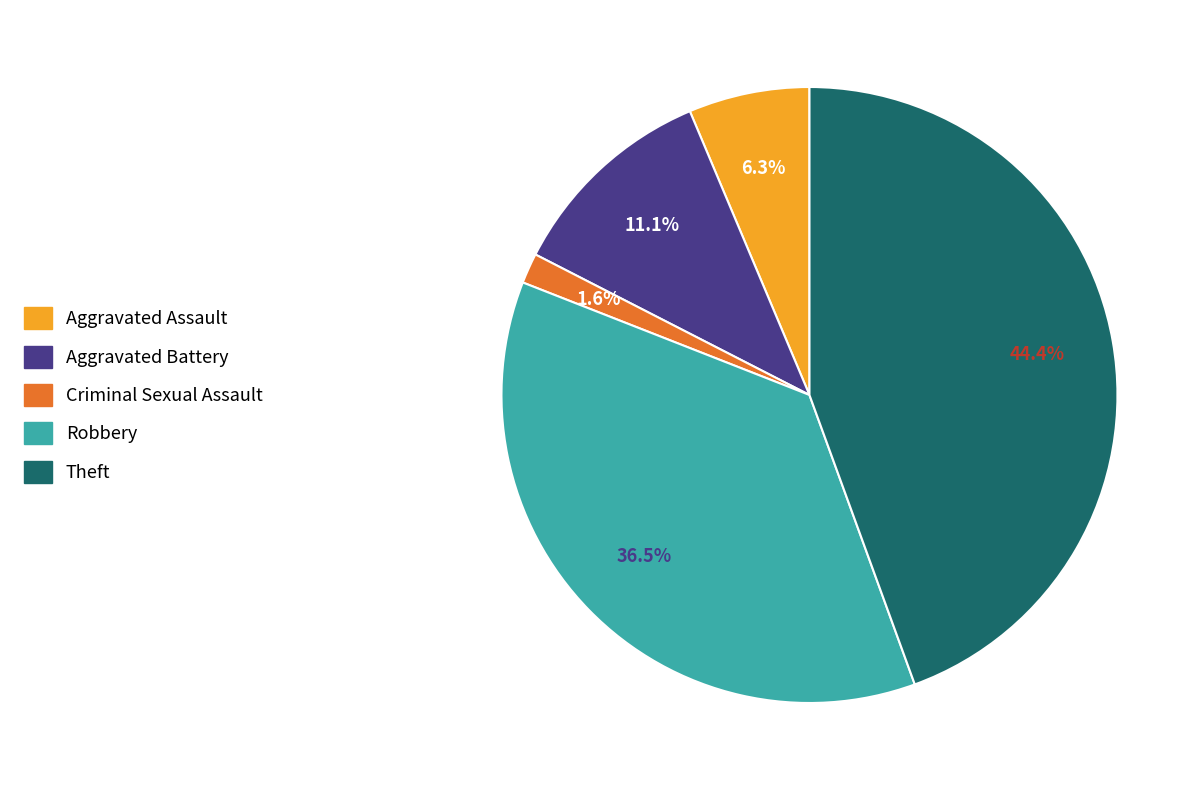

Which has a higher value, Aggravated Assault or Robbery?

Robbery